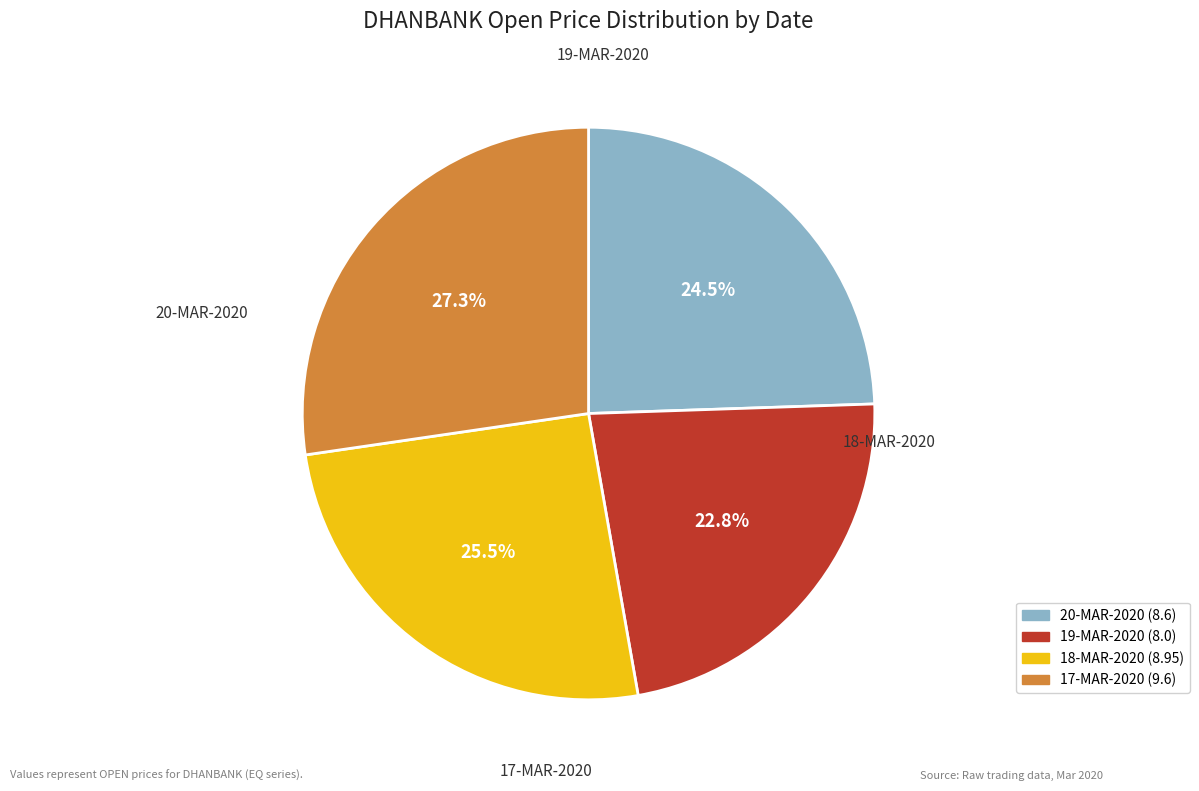

To the nearest percent, what percentage of the pie is 19-MAR-2020?

23%